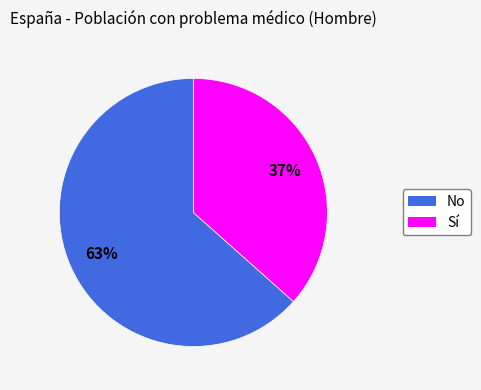

To the nearest percent, what is the average slice percentage?

50%